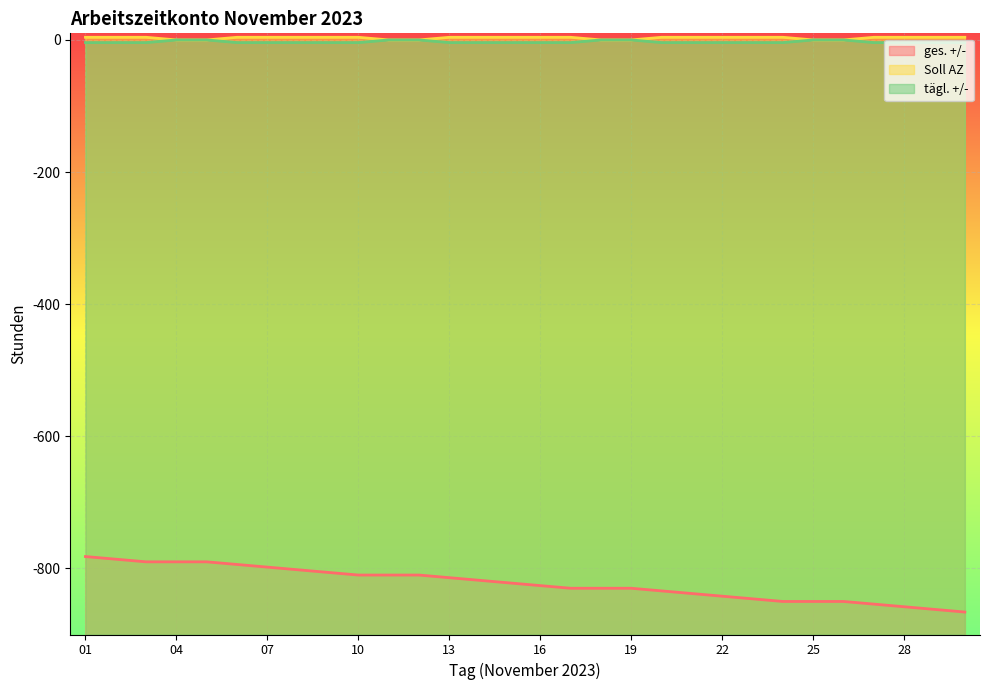

True or false: ges. +/- has more than 0 points higher than both neighbors.

False